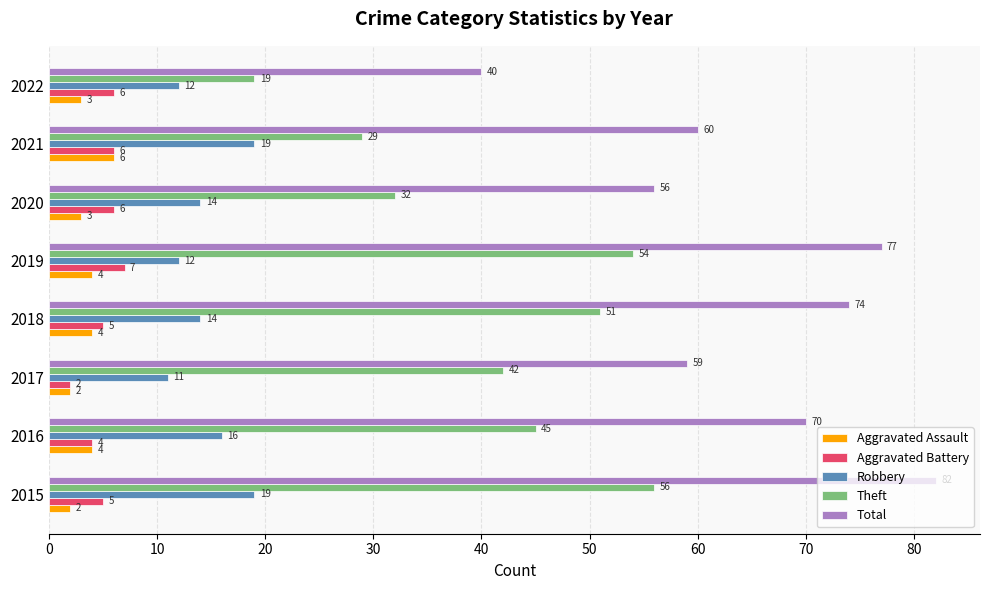

What is the average value of the Aggravated Assault series?

4